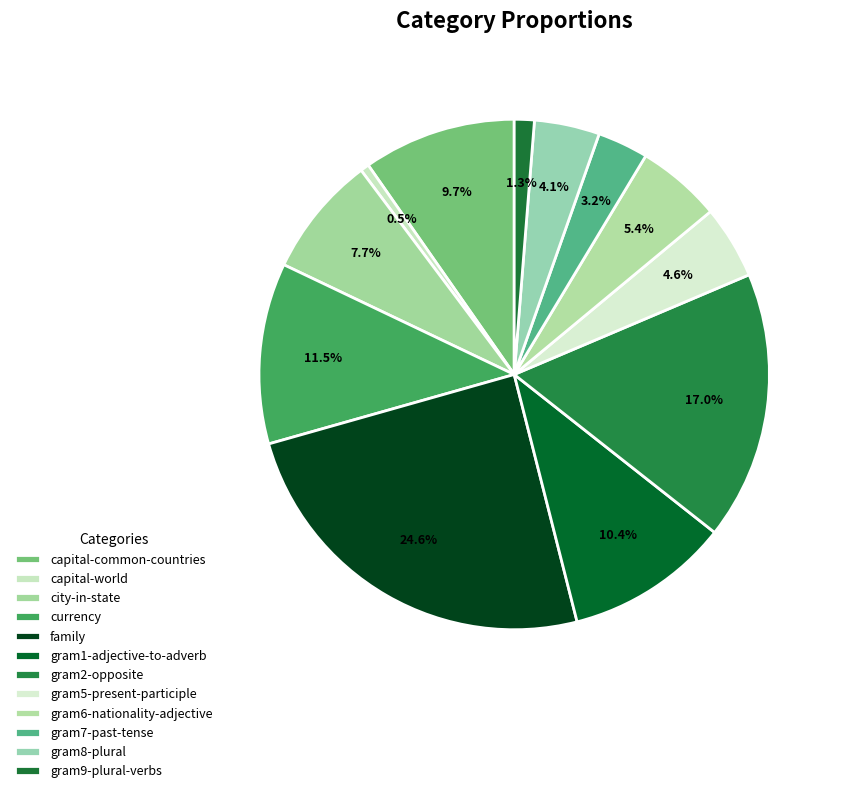

Count the number of slices in the pie.

12